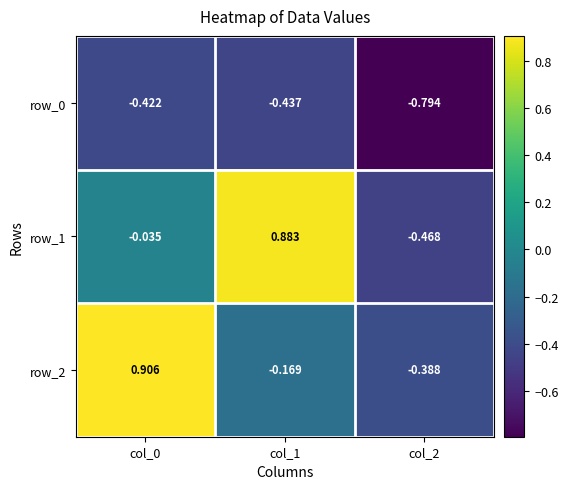

List the labels in order of row_2 value, largest first.

col_0, col_1, col_2